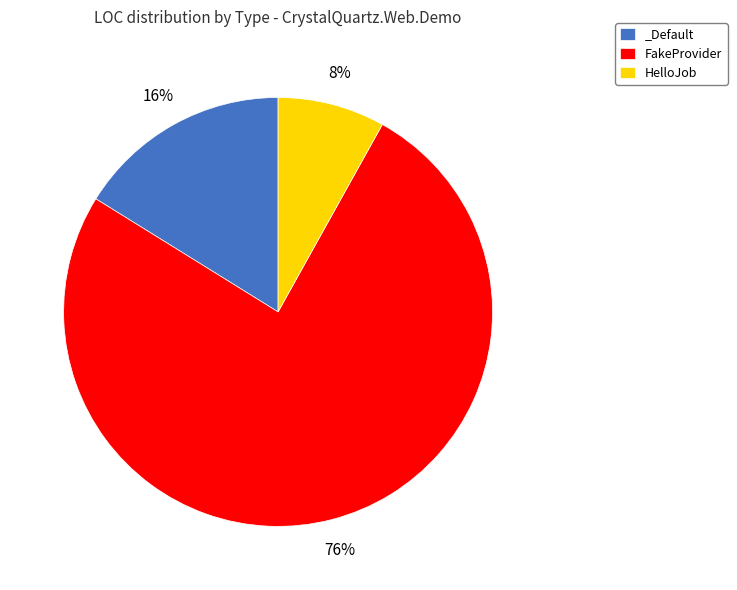

Which has a higher value, _Default or FakeProvider?

FakeProvider